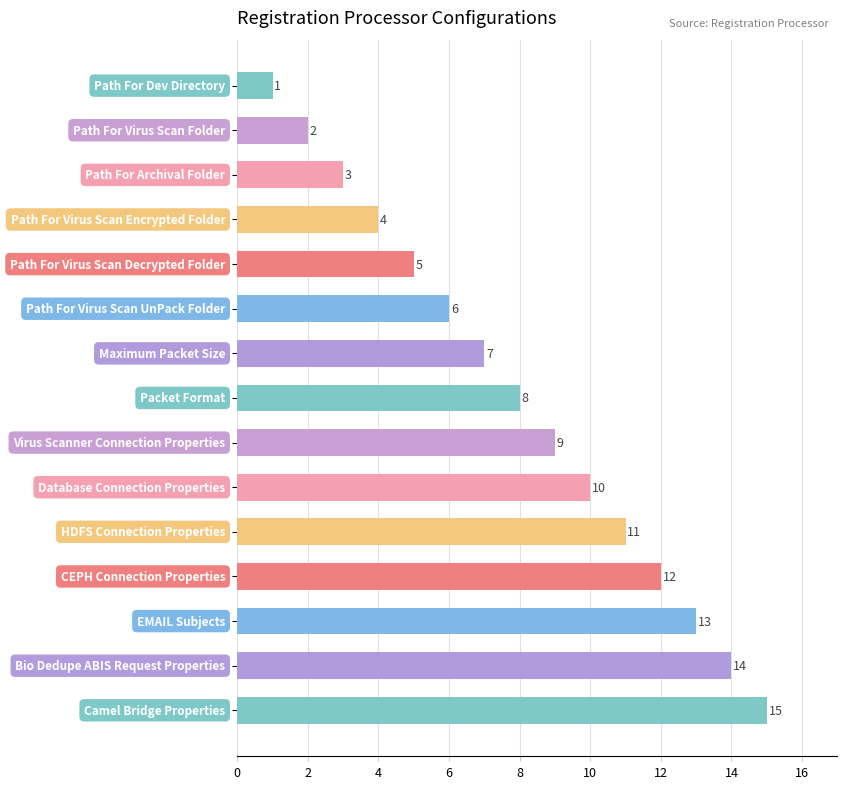

Does the chart contain stacked bars?

No